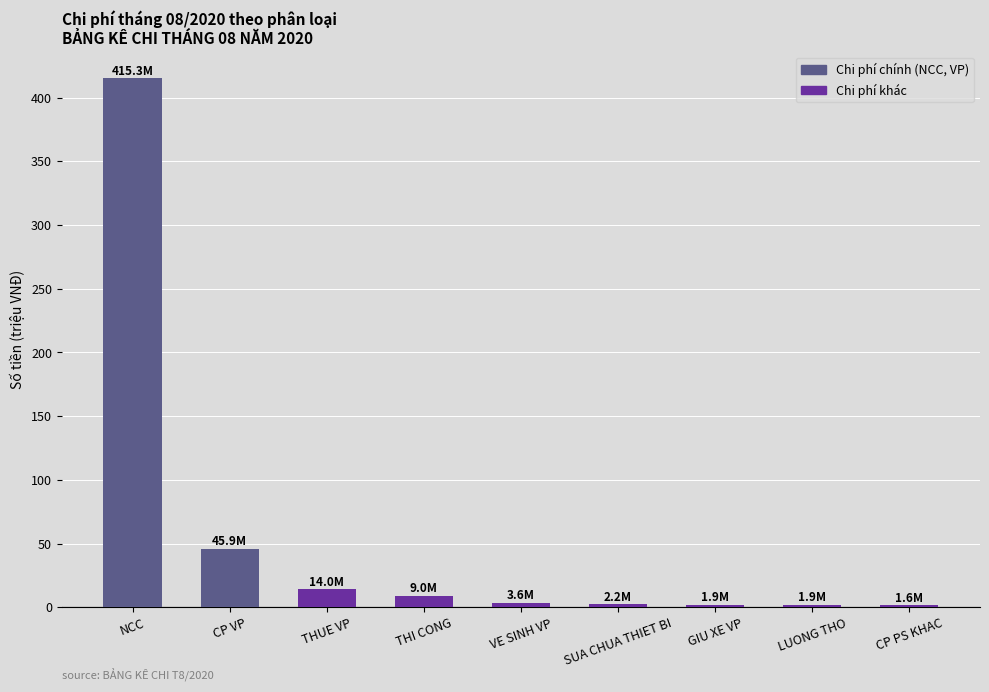

The value at CP VP is 45.9. True or false?

True